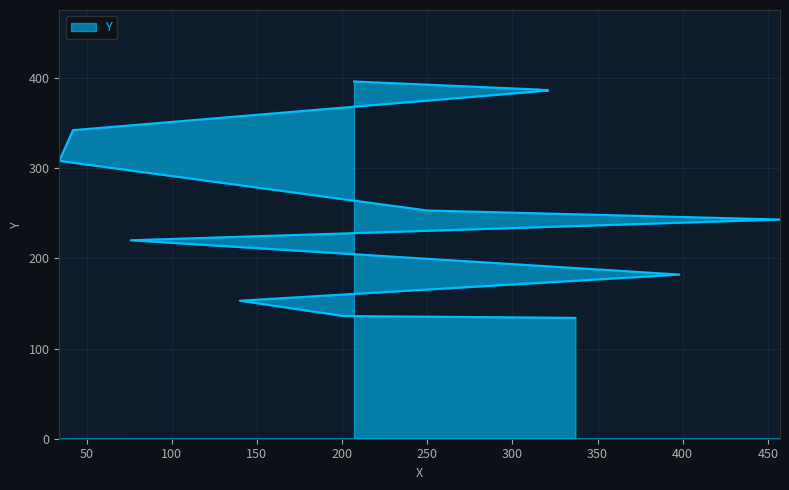

What position from the right is 250?

6